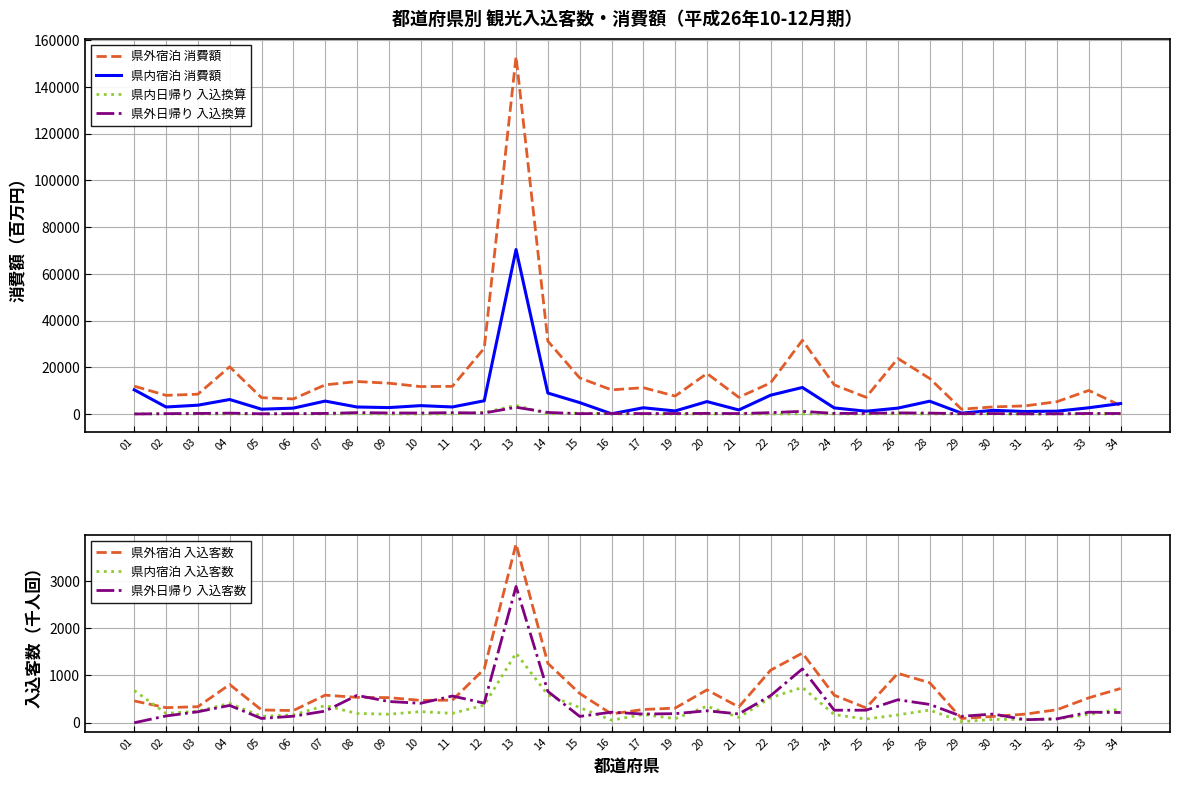

What is the sum of all 県内日帰り 入込客数(千人回) values?

5661